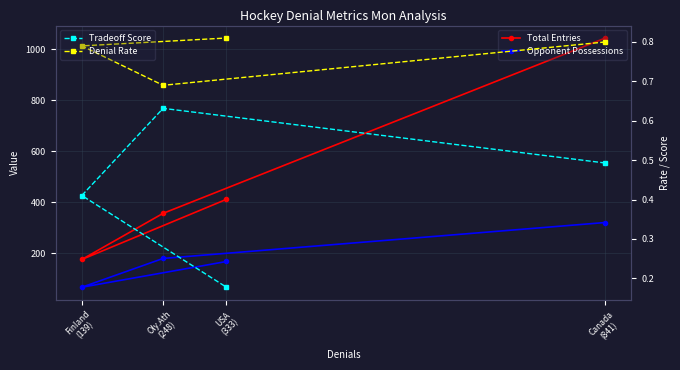

How many series are shown in this chart?

4